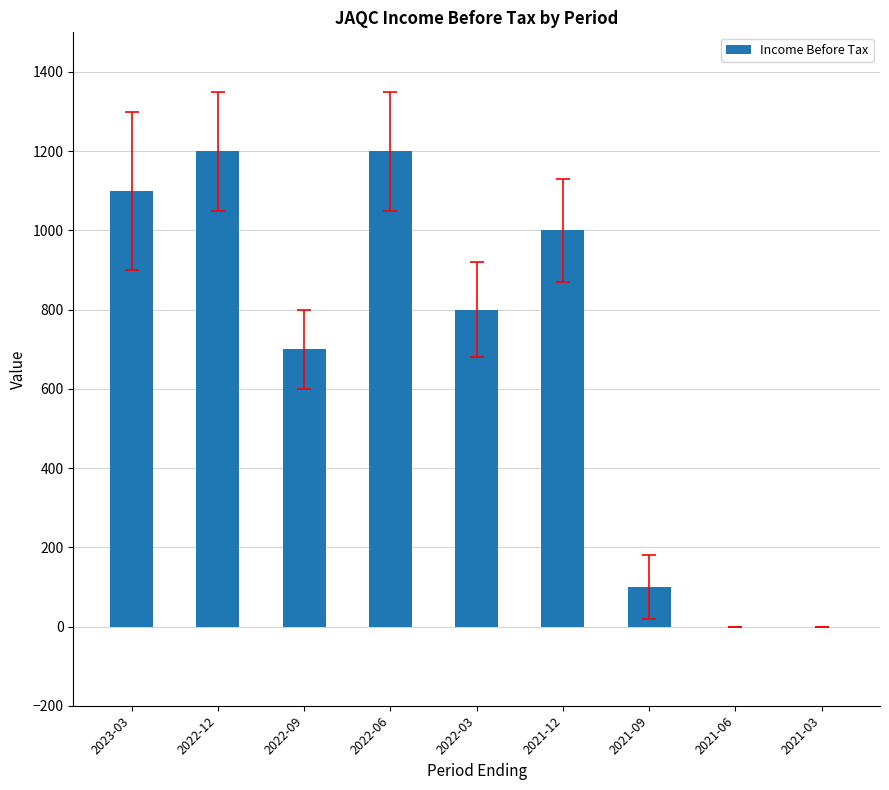

What is the change in value from 2023-03 to 2021-03?

-1100